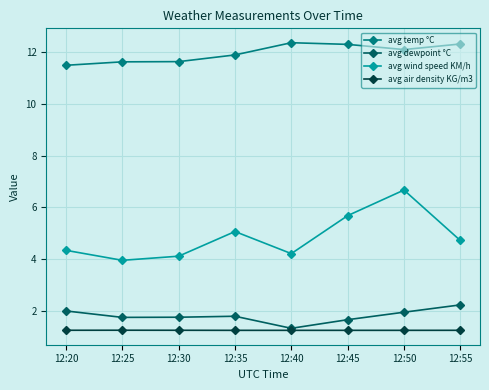

What is the difference between the highest and lowest values at 12:55?

11.1